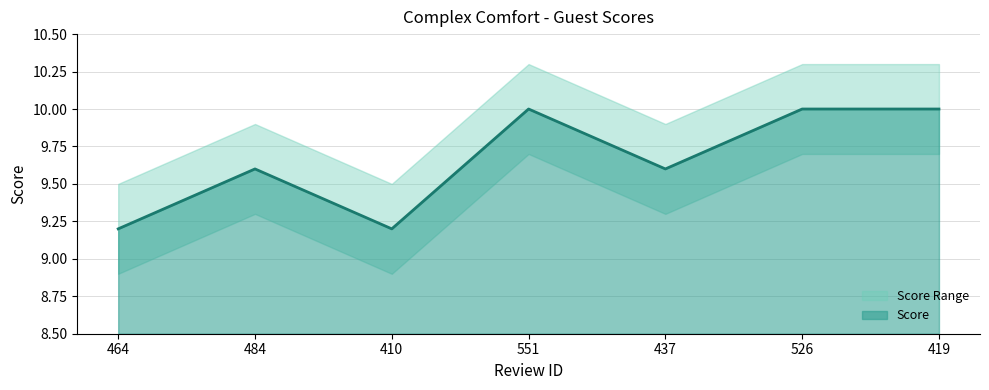

At which category does the data reach its first local valley?

410